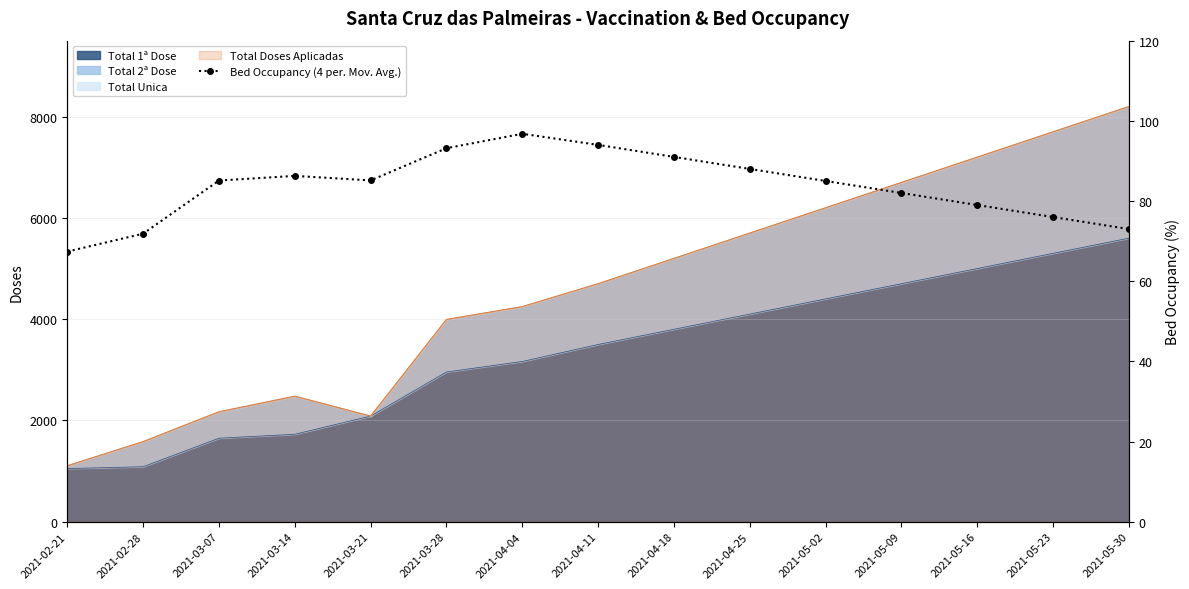

Is it true that the value at 2021-02-21 is 67.4?

True